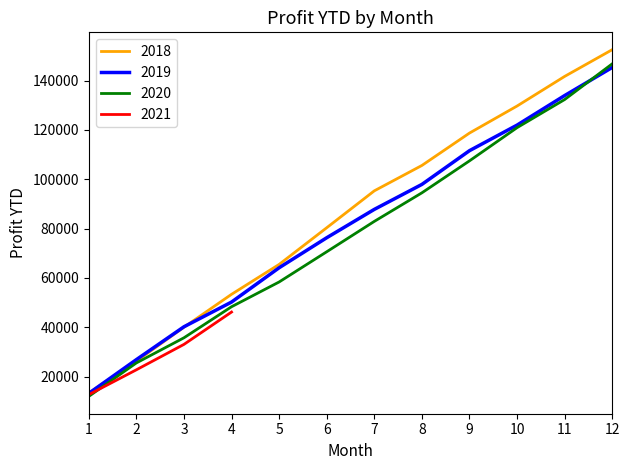

Where does the Profit (Month) series first go above 146849?

2018